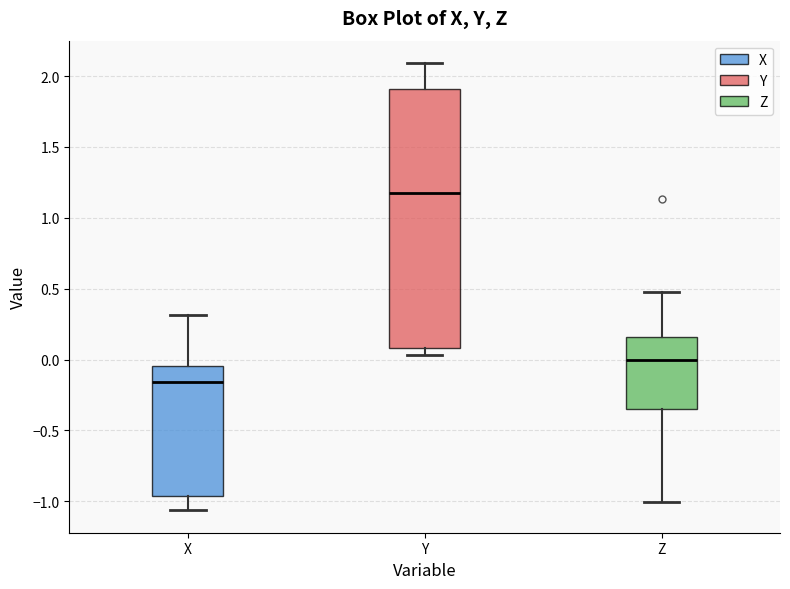

Reading left to right, transcribe this box plot: for each box, give where its median line is, the range the box spans, and where its two whiskers end, as read against the y-axis. The values are not printed on the chart, so give them approximately, as read against the axis.

X: median -0.15, box -0.95 to -0.05, whiskers -1.05 to 0.30
Y: median 1.20, box 0.10 to 1.90, whiskers 0.05 to 2.10
Z: median 0.00, box -0.35 to 0.15, whiskers -1.00 to 0.50